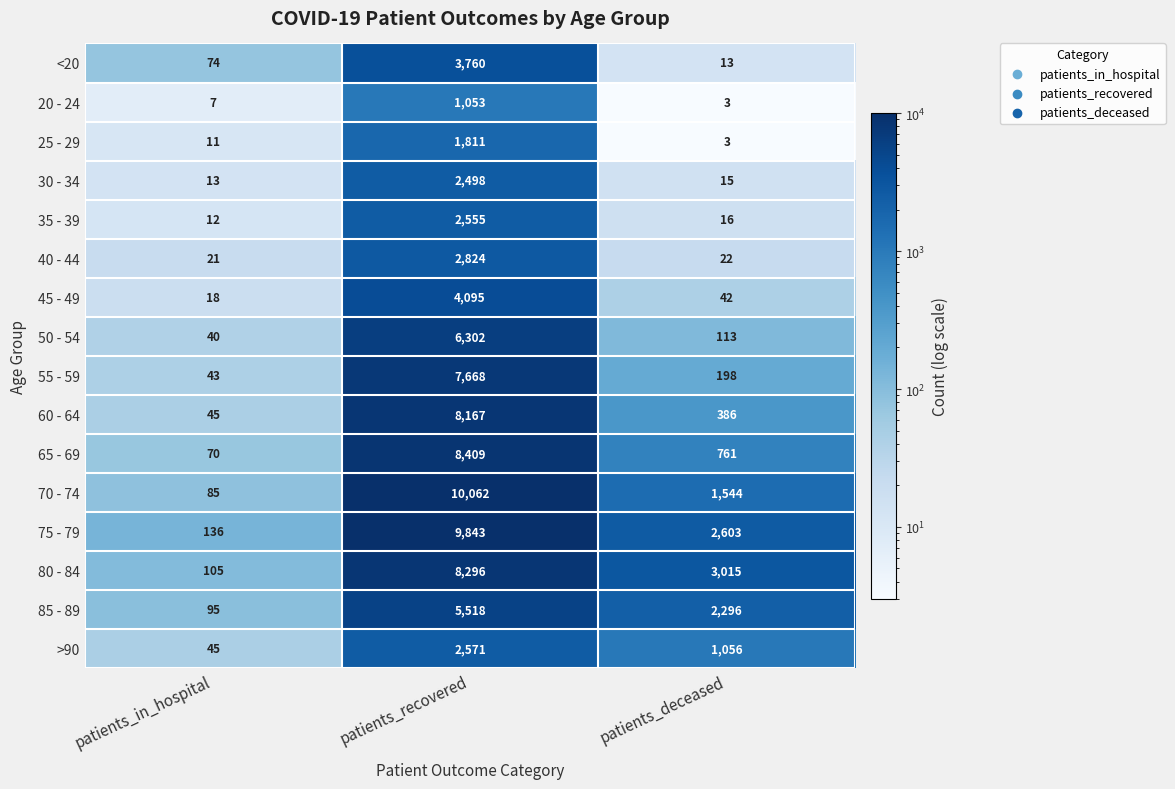

What is the difference between the >90 values at patients_in_hospital and patients_deceased?

1011